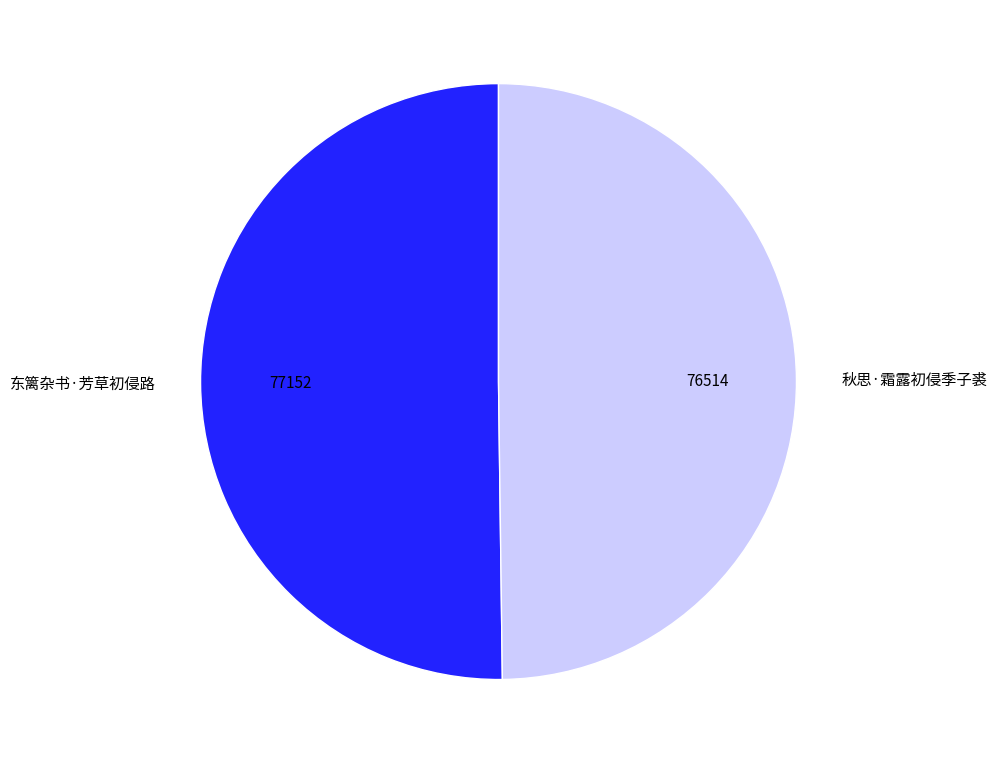

Approximately how many times larger is the value at 东篱杂书·芳草初侵路 compared to 秋思·霜露初侵季子裘?

1.0